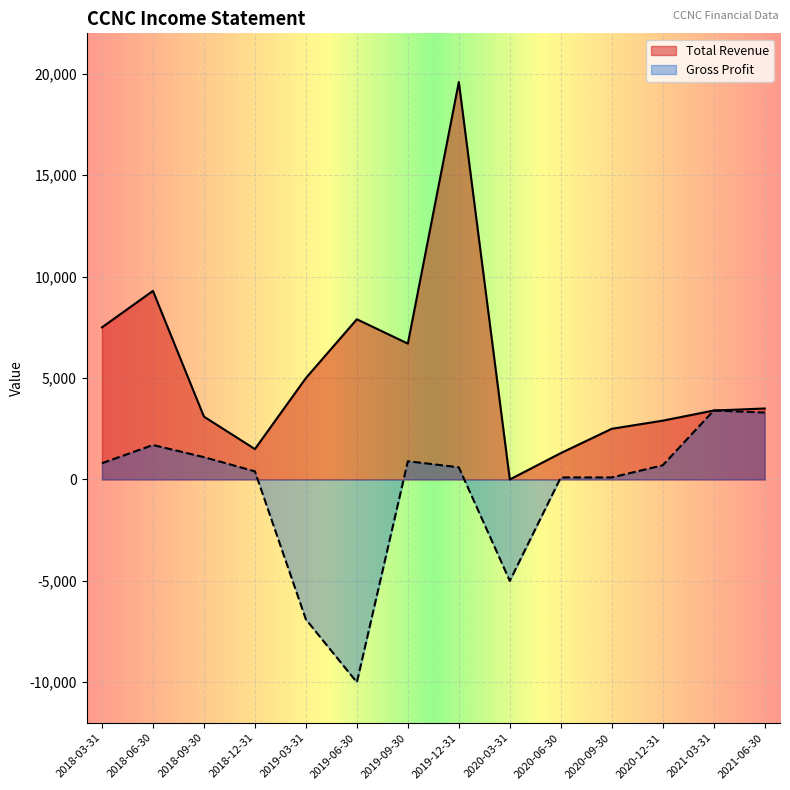

Which has a higher value, 2021-06-30 or 2019-06-30?

2019-06-30